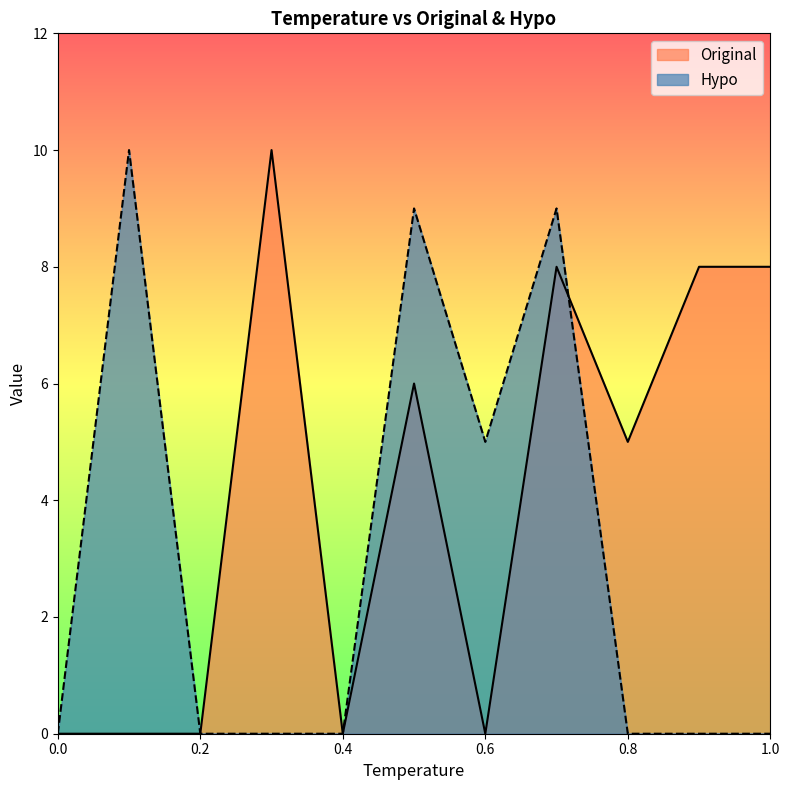

At which category does Hypo reach its first local valley?

0.6